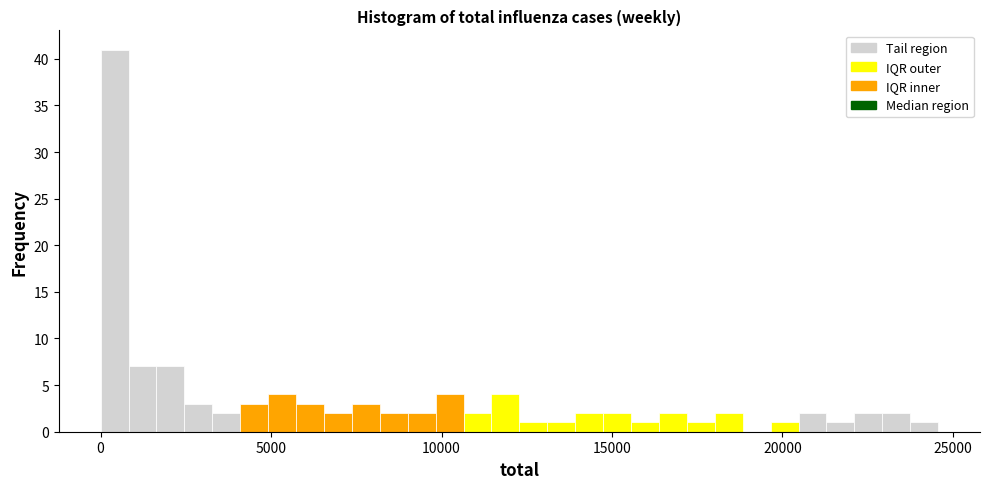

Read against the x-axis, roughly where is the centre of the tallest bar?

500